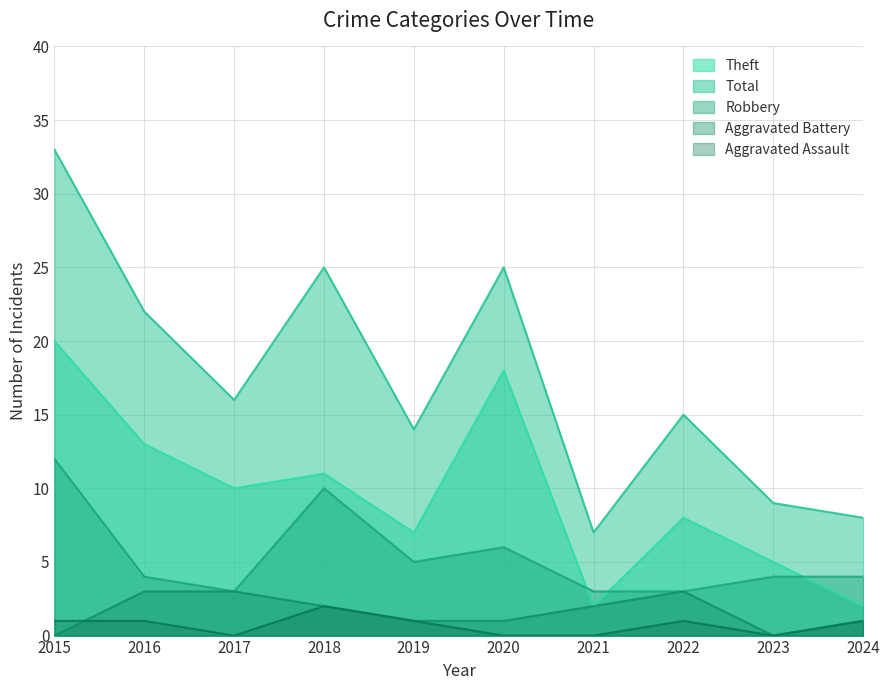

What is the difference between the highest and lowest values at 2023?

9